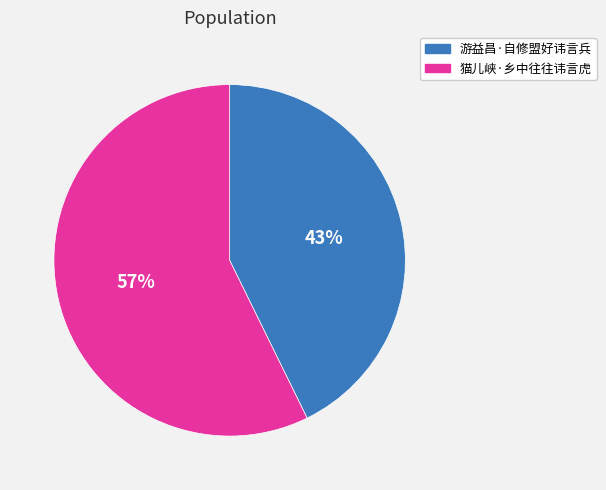

Is it true that 游益昌·自修盟好讳言兵 is 43% of the pie?

True